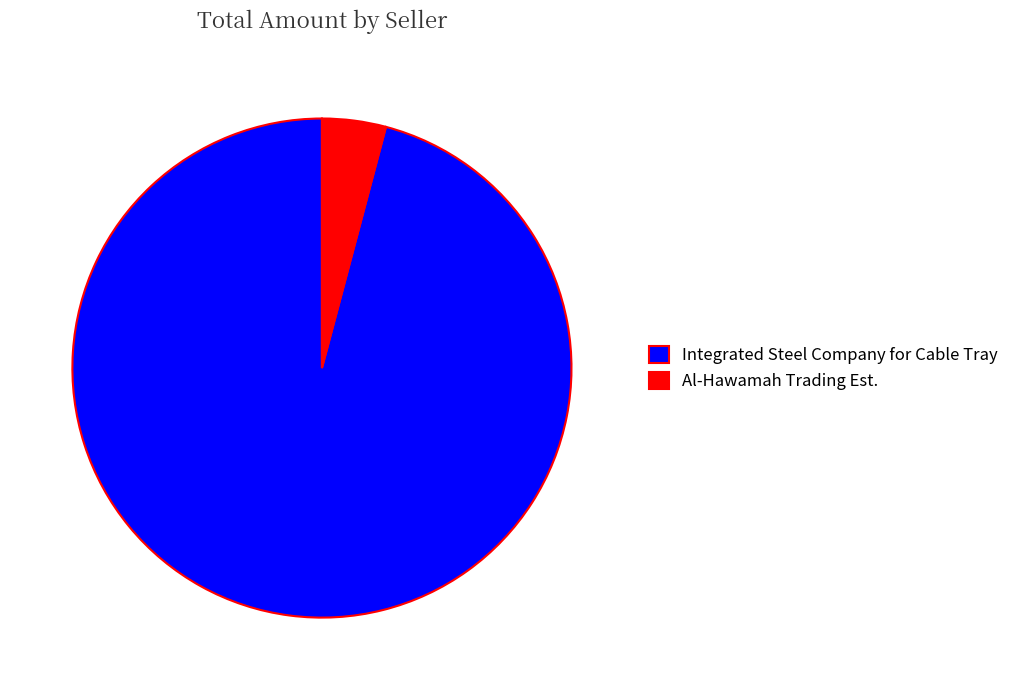

Rank the categories by value from lowest to highest.

Al-Hawamah Trading Est., Integrated Steel Company for Cable Tray